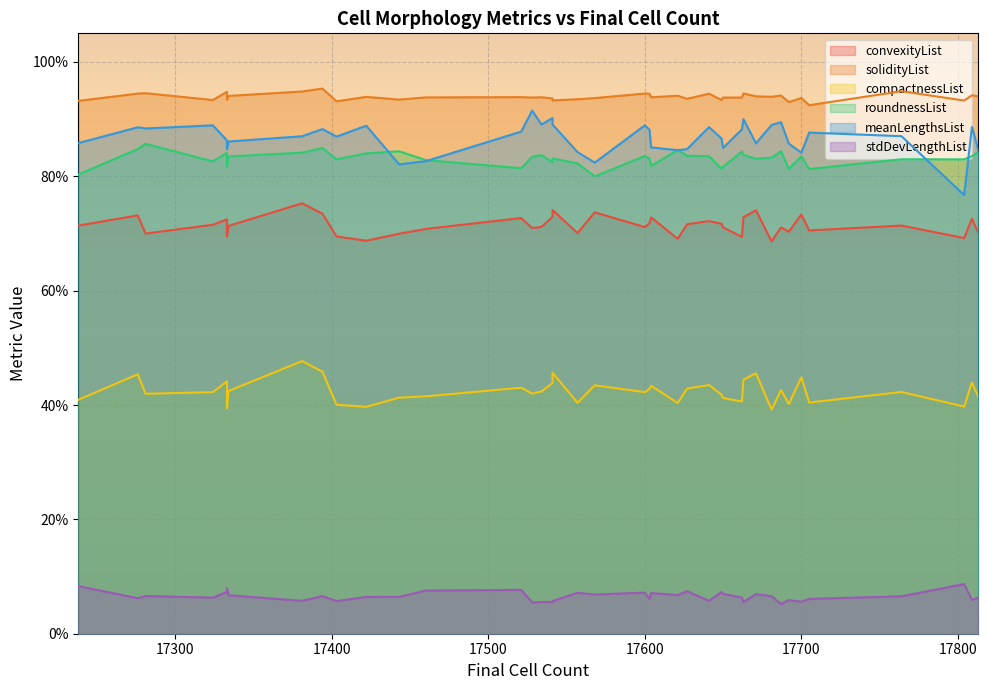

Which series has the largest total across all categories?

solidityList